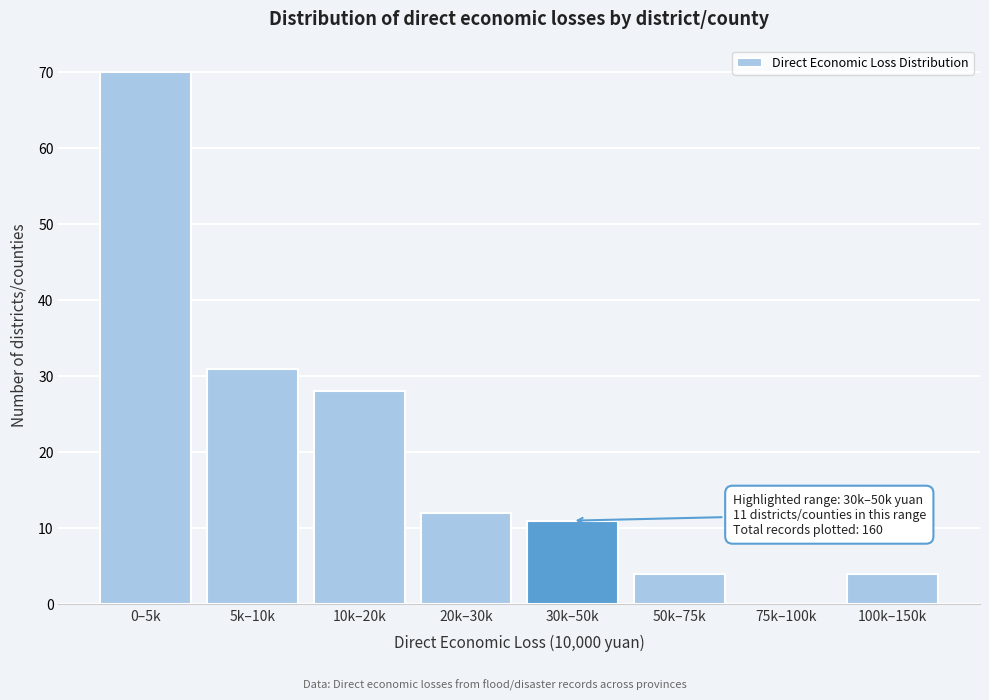

Reading right to left, transcribe all the data shown in this chart.

100k–150k=4	75k–100k=0	50k–75k=4	30k–50k=11	20k–30k=12	10k–20k=28	5k–10k=31	0–5k=70